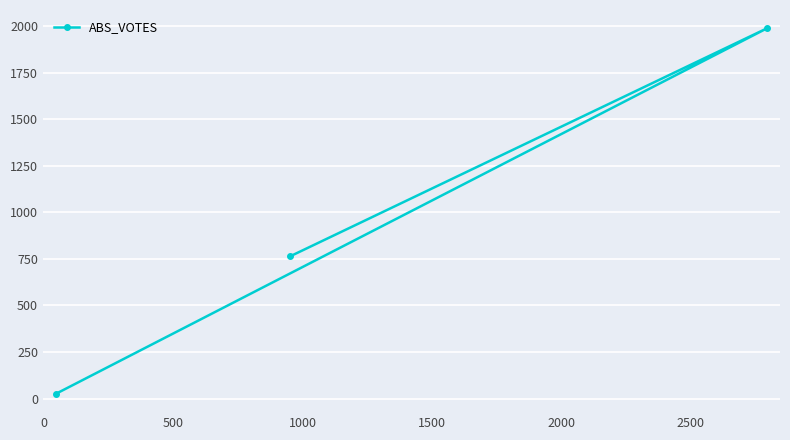

What is the smallest value displayed?

25